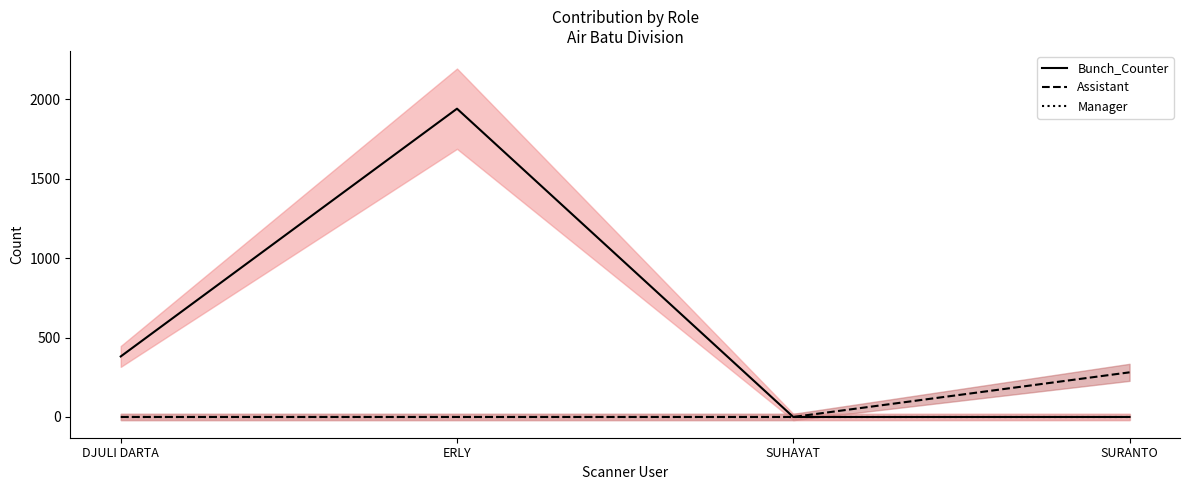

At how many categories does at least one series exceed 51?

3